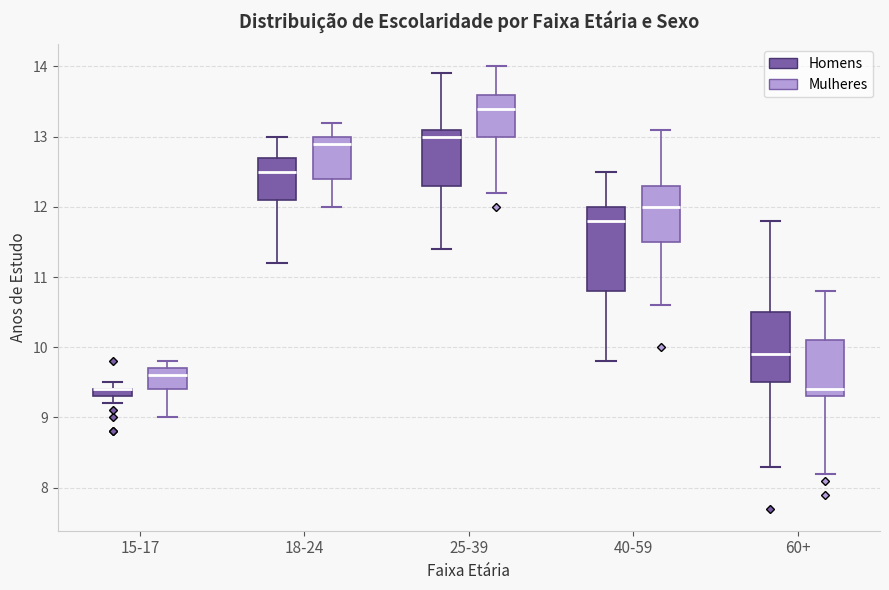

Where is the lower edge of the box for 60+ (Homens) on the y-axis? The values are not printed on the chart, so give them approximately, as read against the axis.

9.5